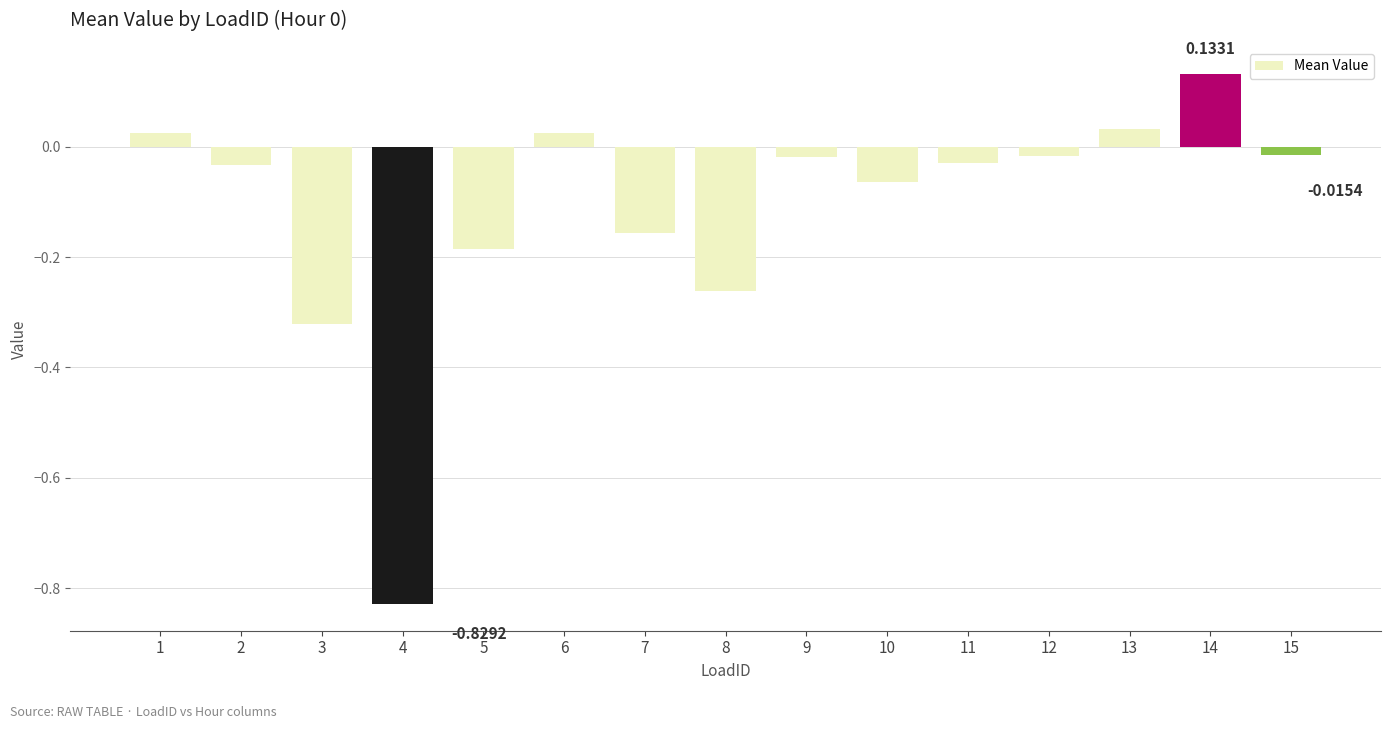

What is the sum of all values?

-1.7